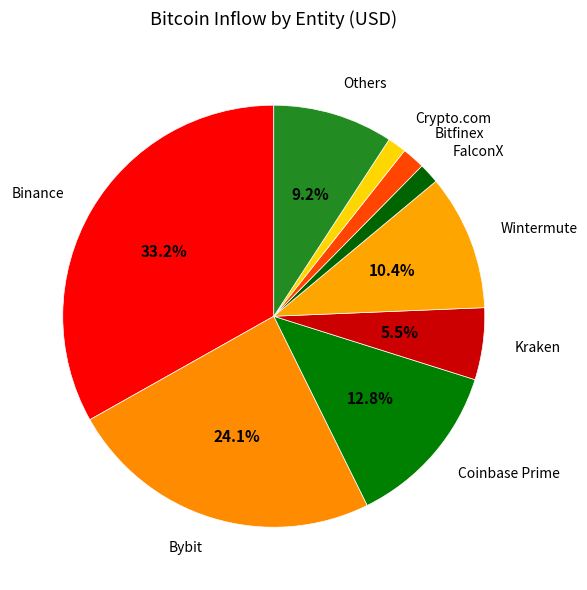

How many slices are in this pie chart?

9